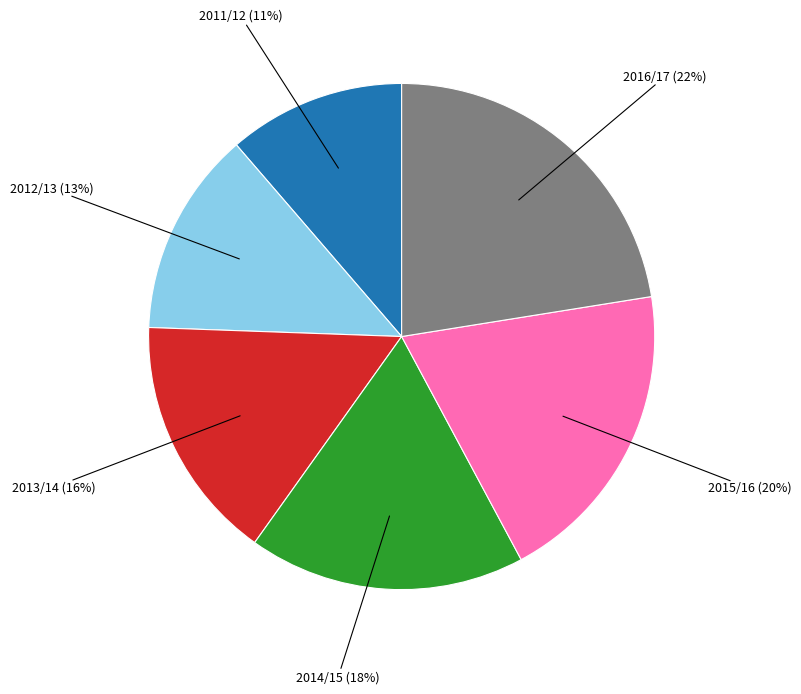

To the nearest percent, what is the average slice percentage?

17%